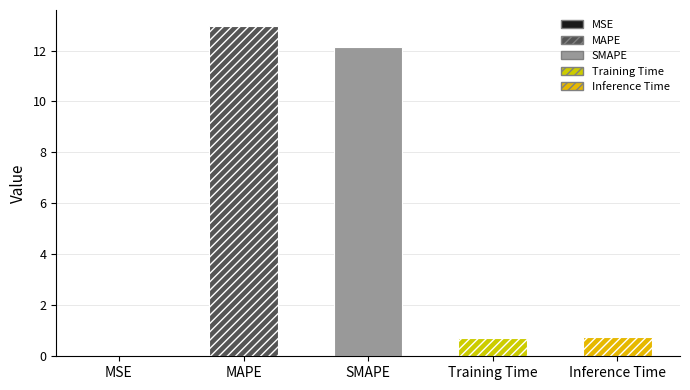

What is the difference between the maximum and minimum values?

12.9